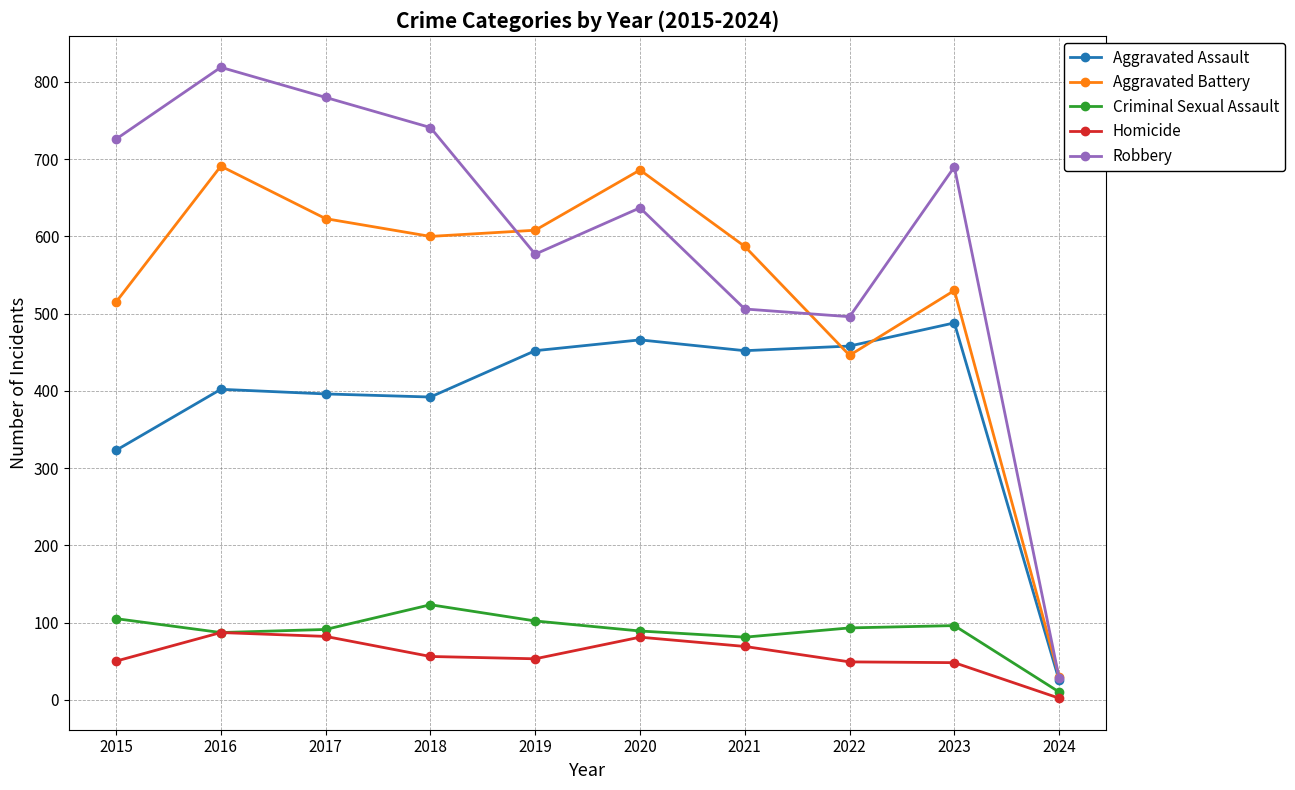

What is the sum of the Criminal Sexual Assault values at 2015 and 2024?

115